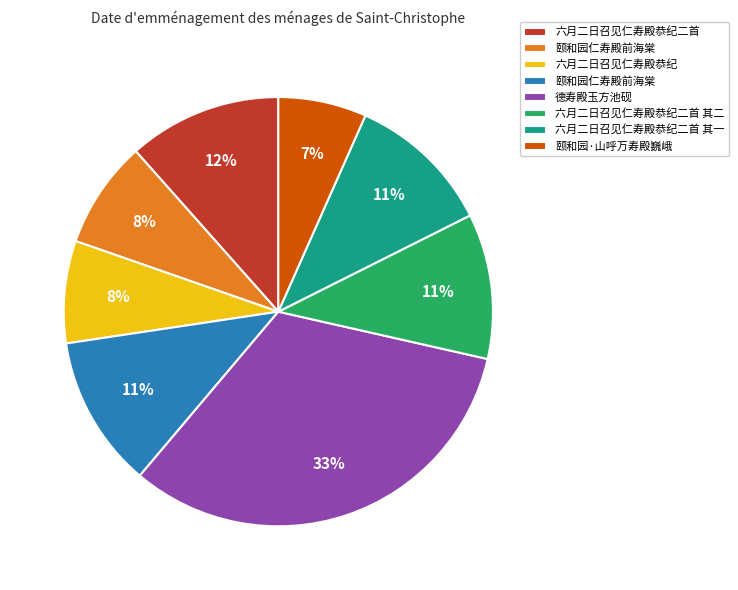

Is there a majority slice in this chart?

No